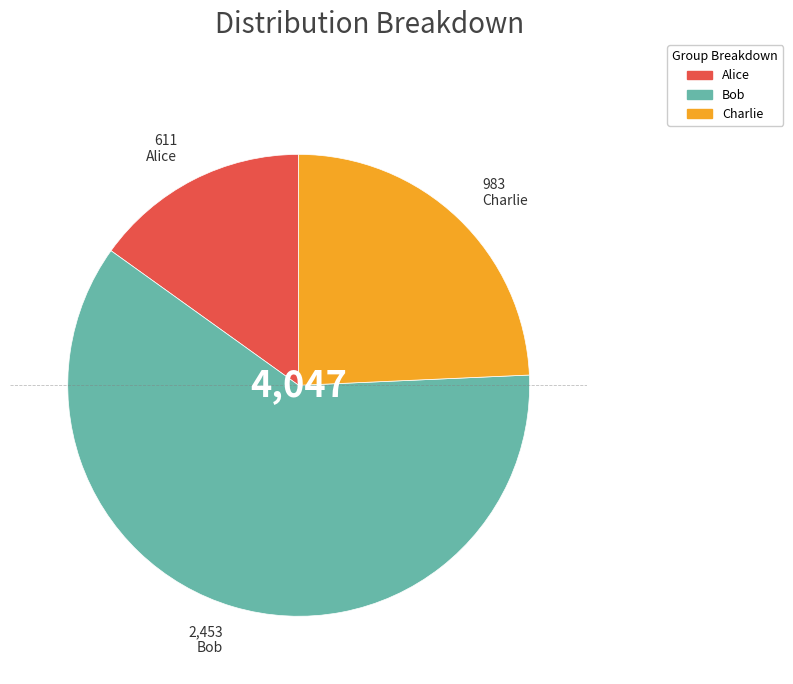

Which slice is the largest?

Bob